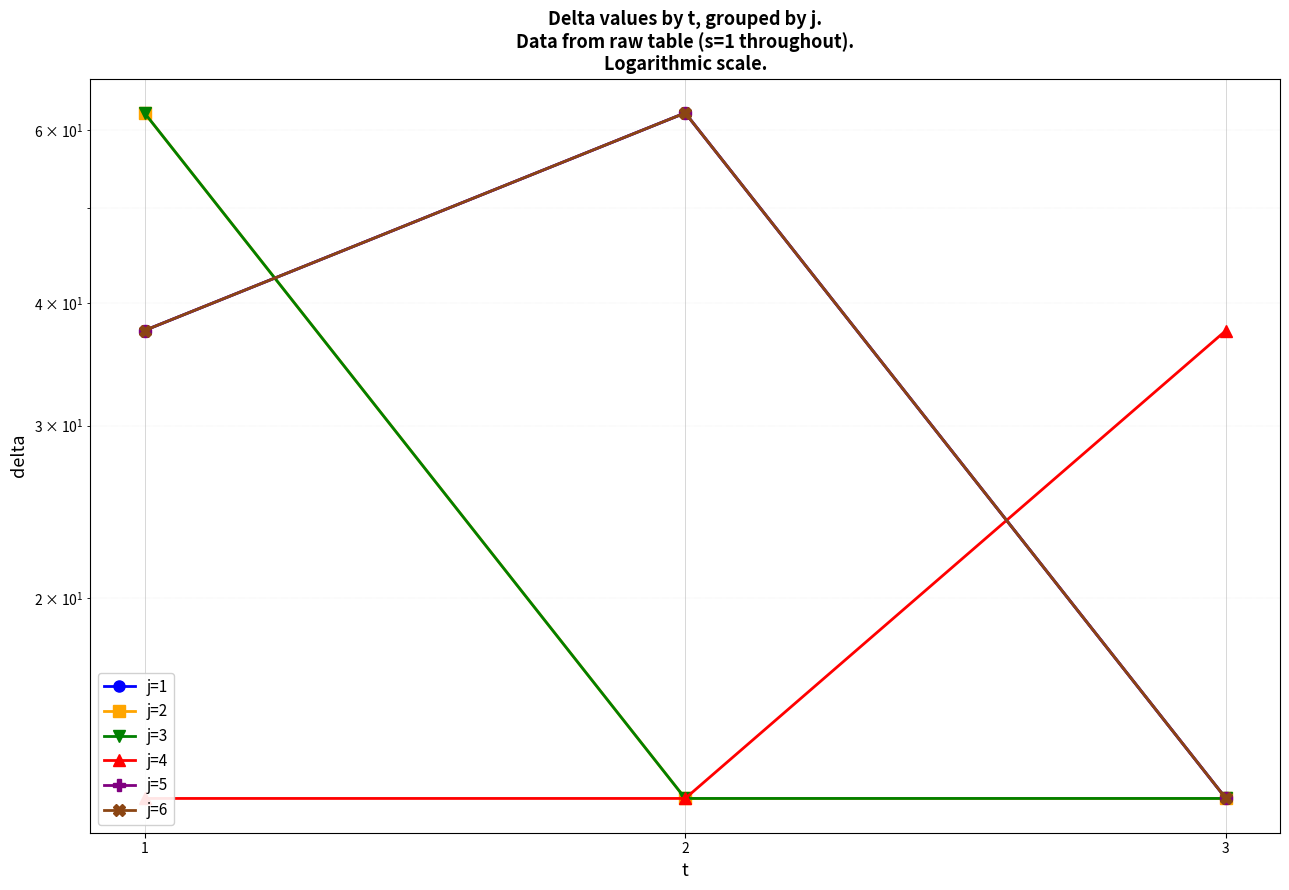

What is the sum of all j=5 values?

112.5